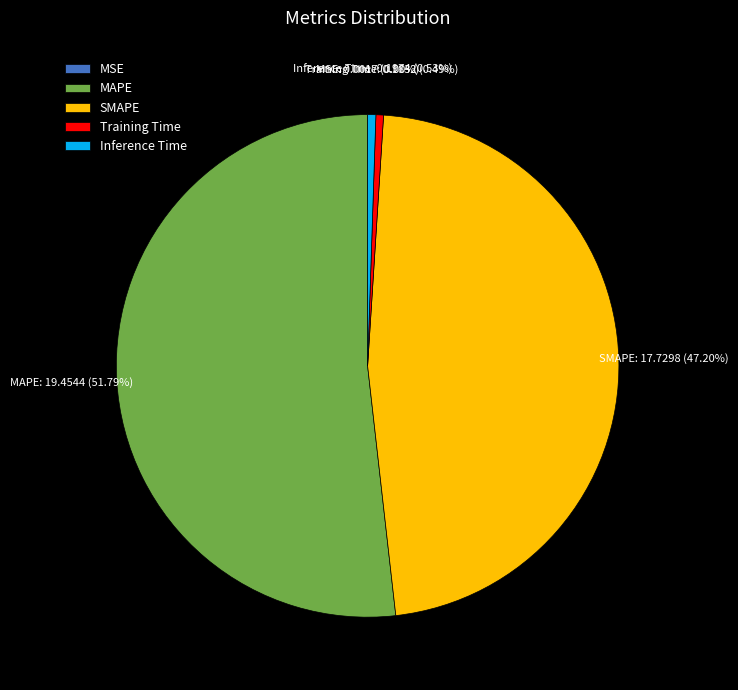

Which category accounts for the majority?

MAPE